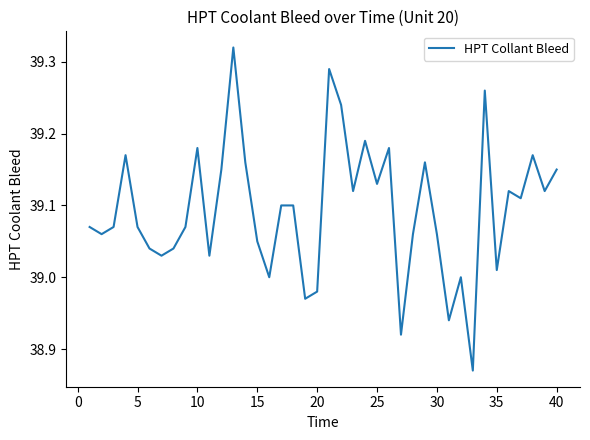

What is the sum of all values?

1563.8